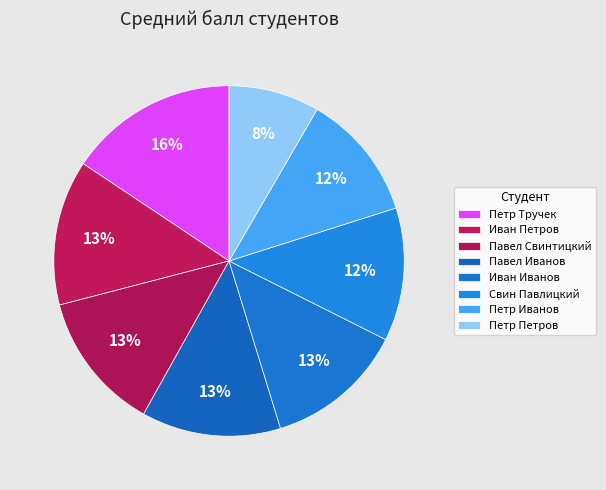

How many segments does this pie chart have?

8